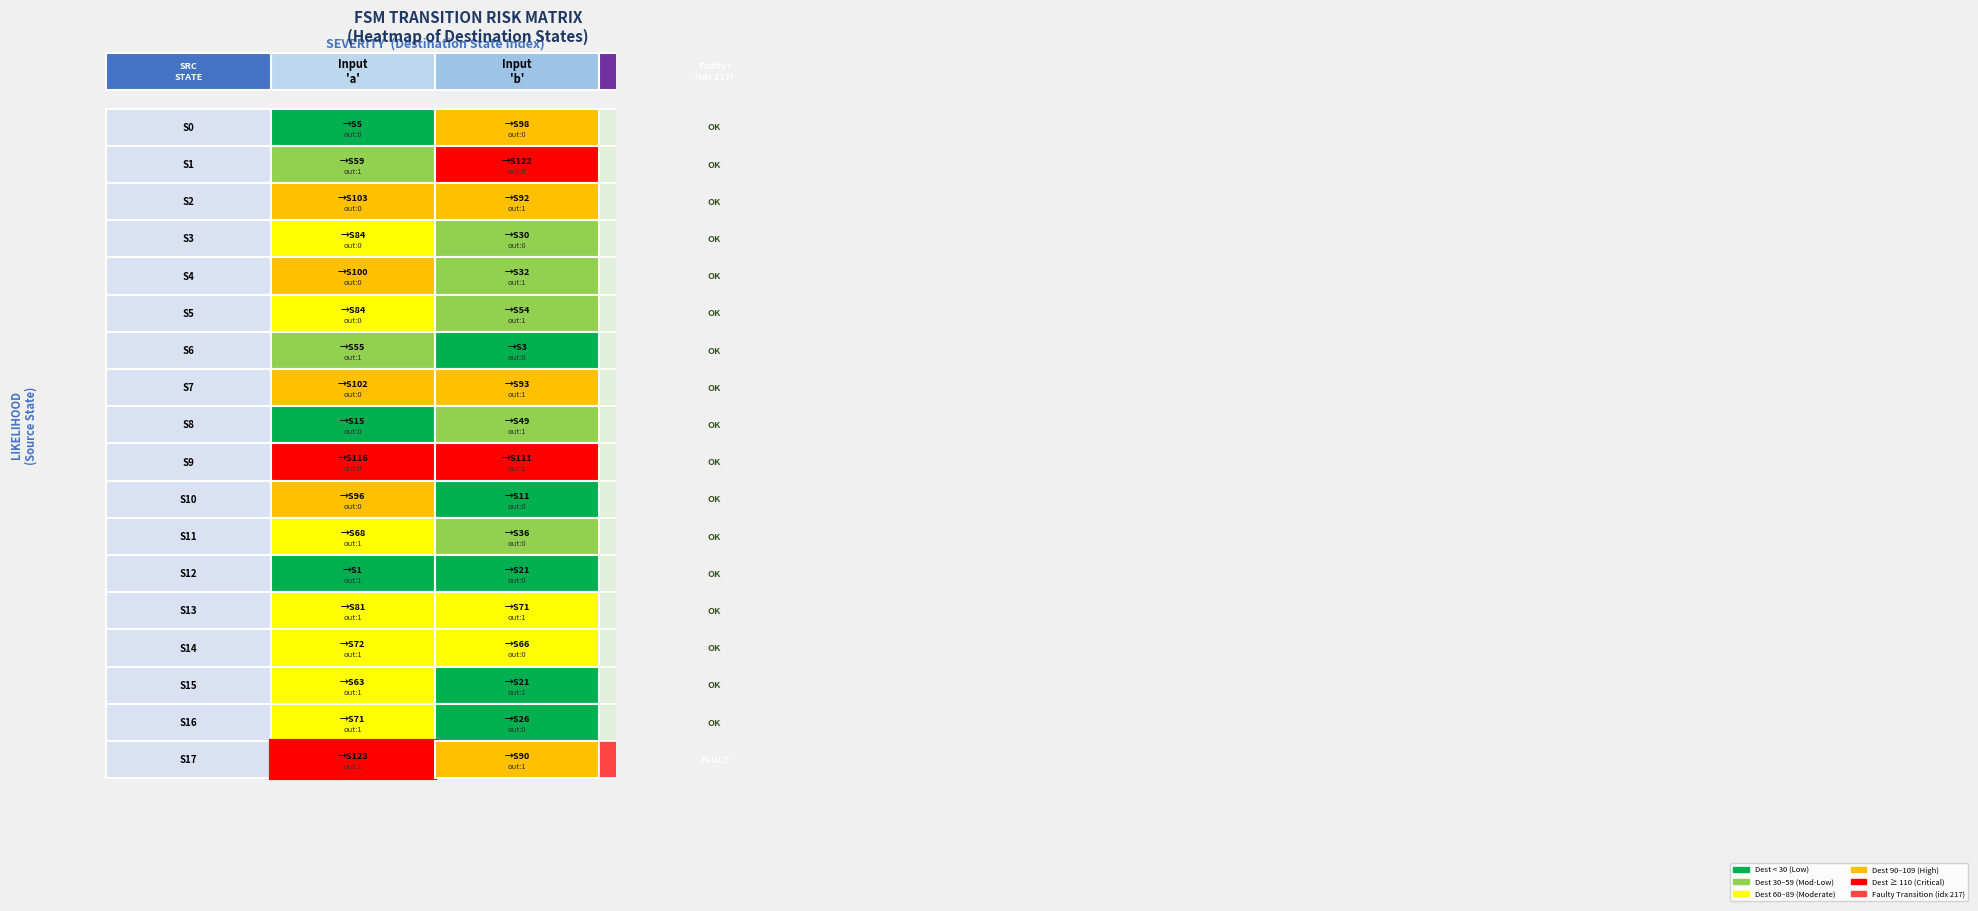

What is the sum of all 0 values?

103